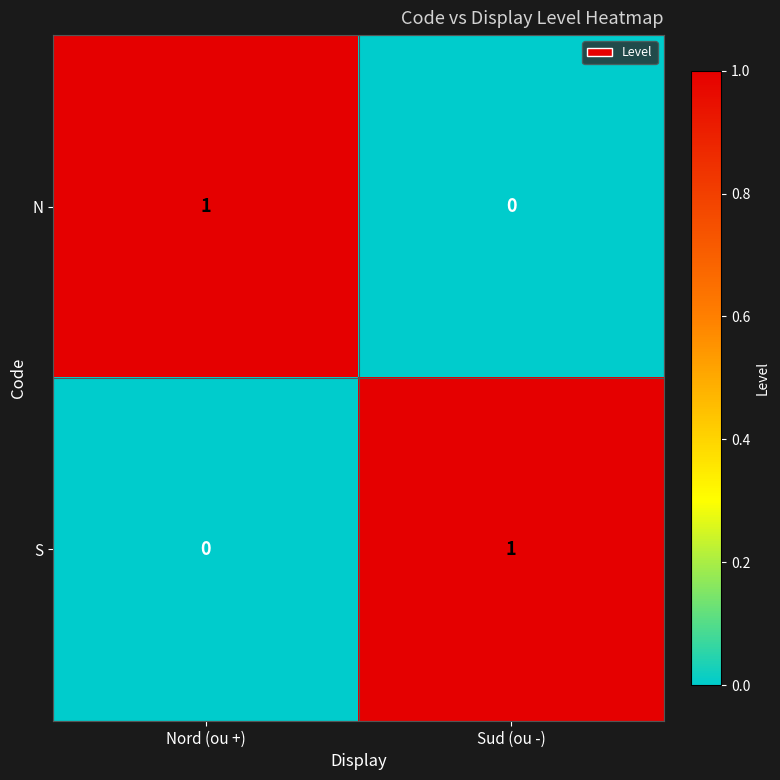

At which label is N closest to 0?

Sud (ou -)